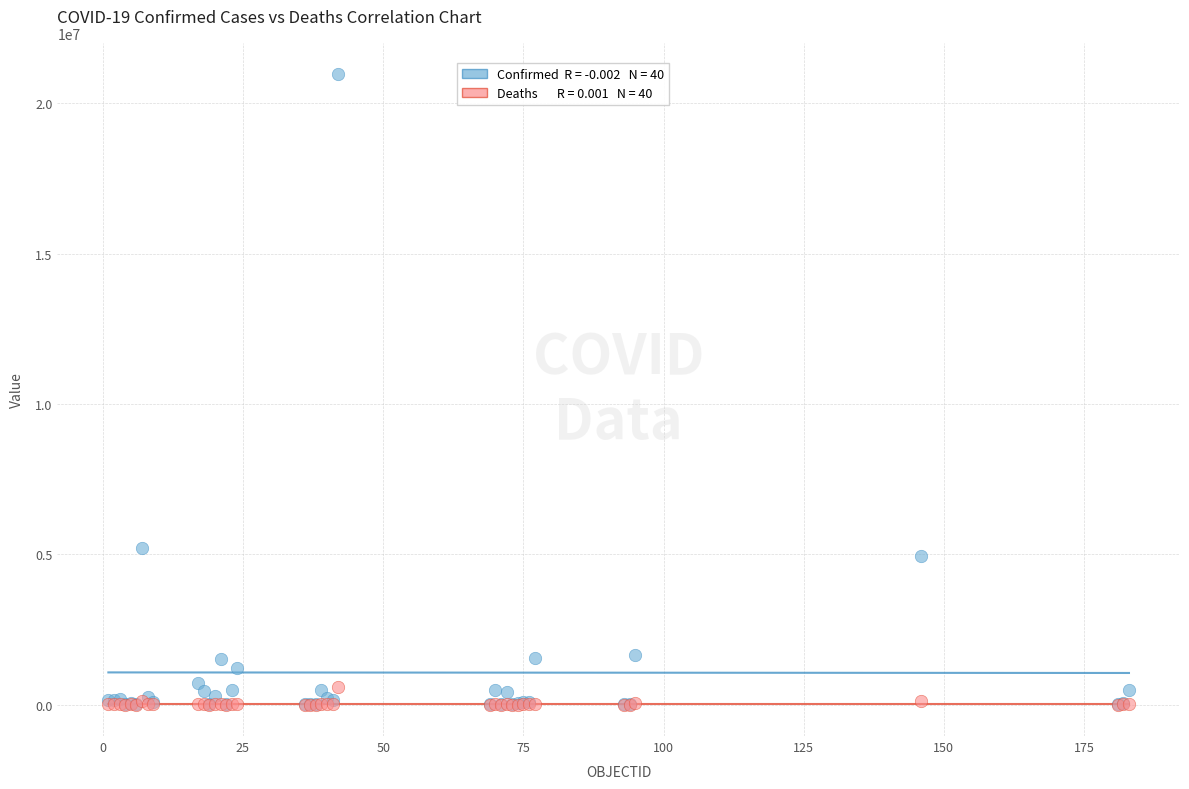

Across all series, what Y value is closest to 10479451?

5218993